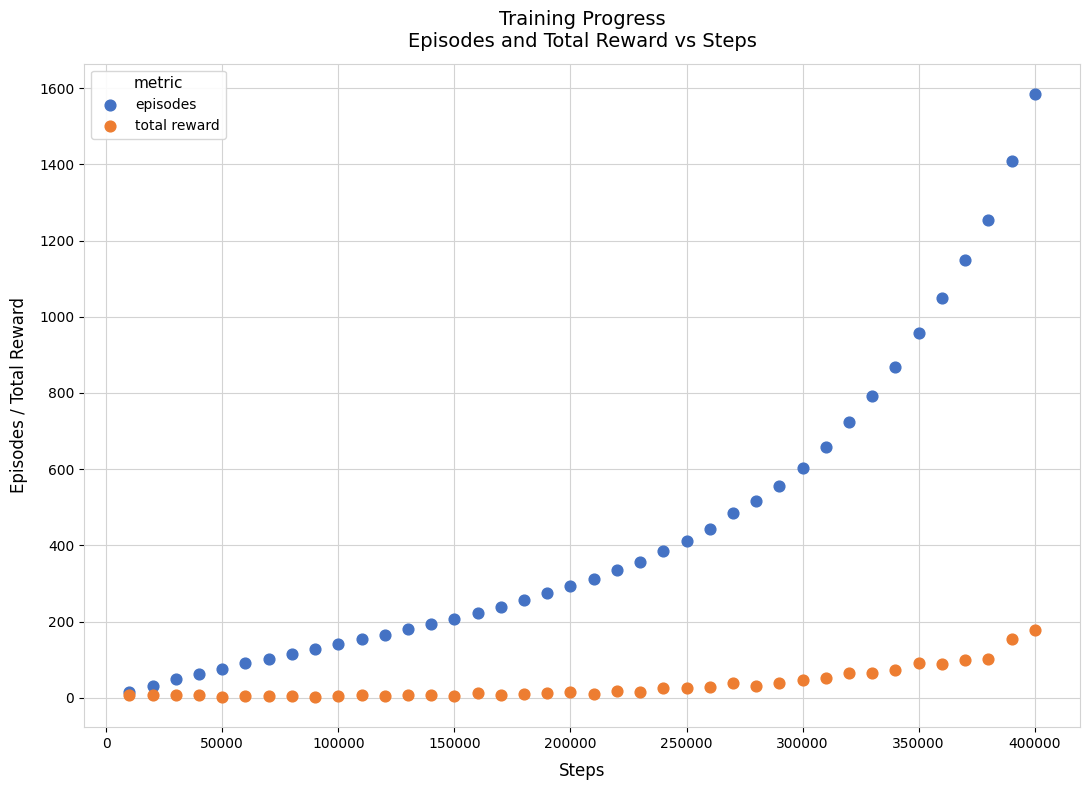

Which series reaches the maximum Y coordinate?

episodes